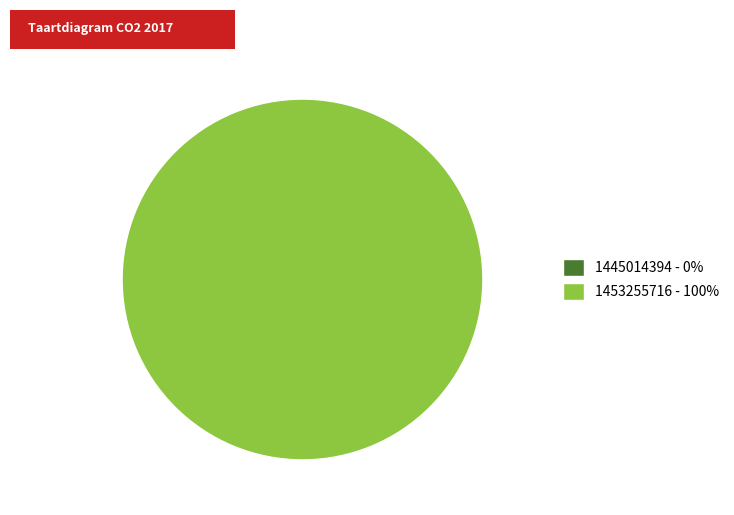

Which category has the biggest portion of the pie?

1453255716